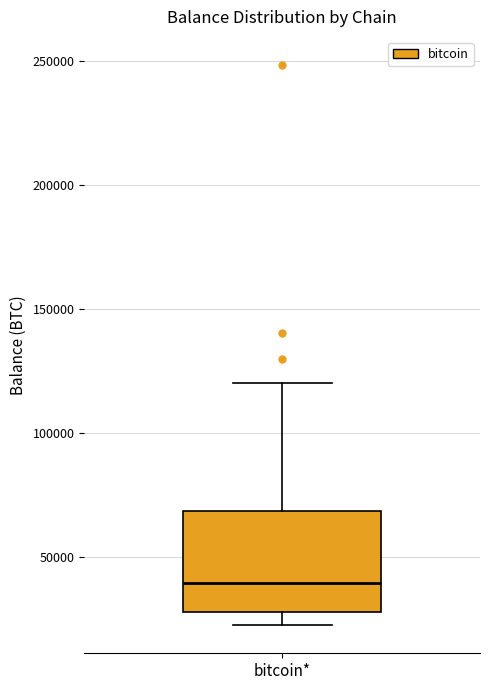

Transcribe this box plot: give where the median line is, the range the box spans, and where the two whiskers end, as read against the y-axis. The values are not printed on the chart, so give them approximately, as read against the axis.

median 40000, box 30000 to 70000, whiskers 20000 to 120000